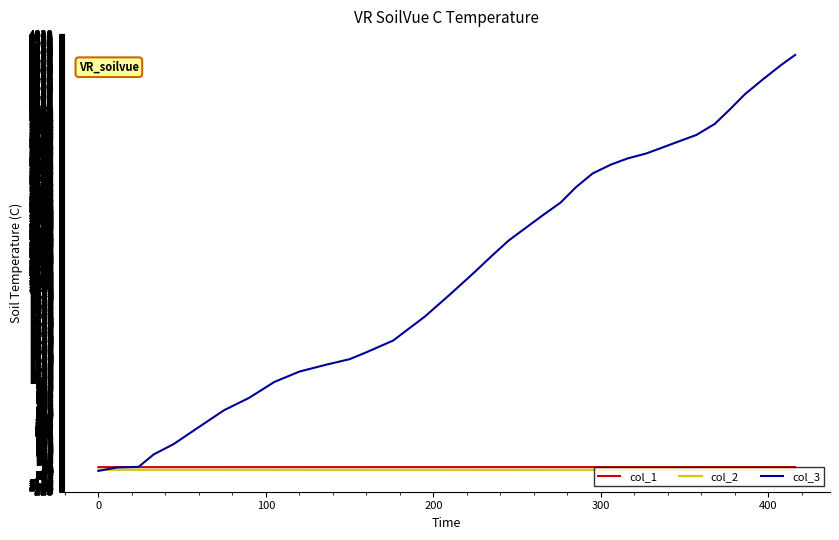

Is this an area chart (filled region under the line)?

No